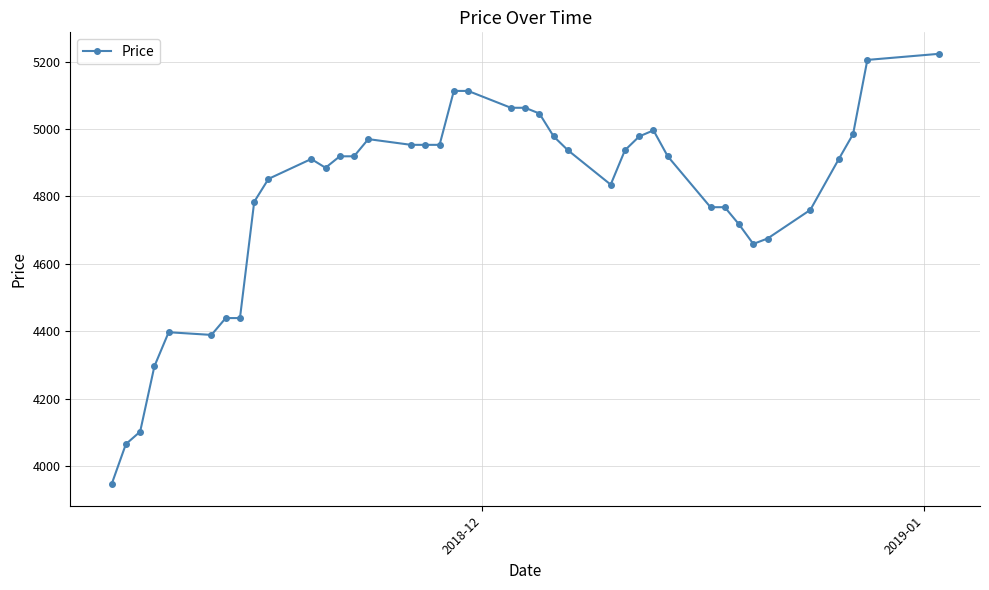

What is the value of the 40th point from the left?

5223